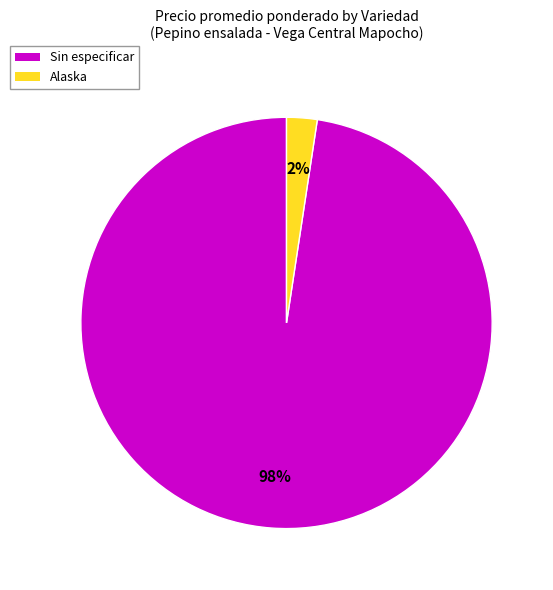

Combined, do Alaska and Sin especificar account for over 50%?

Yes